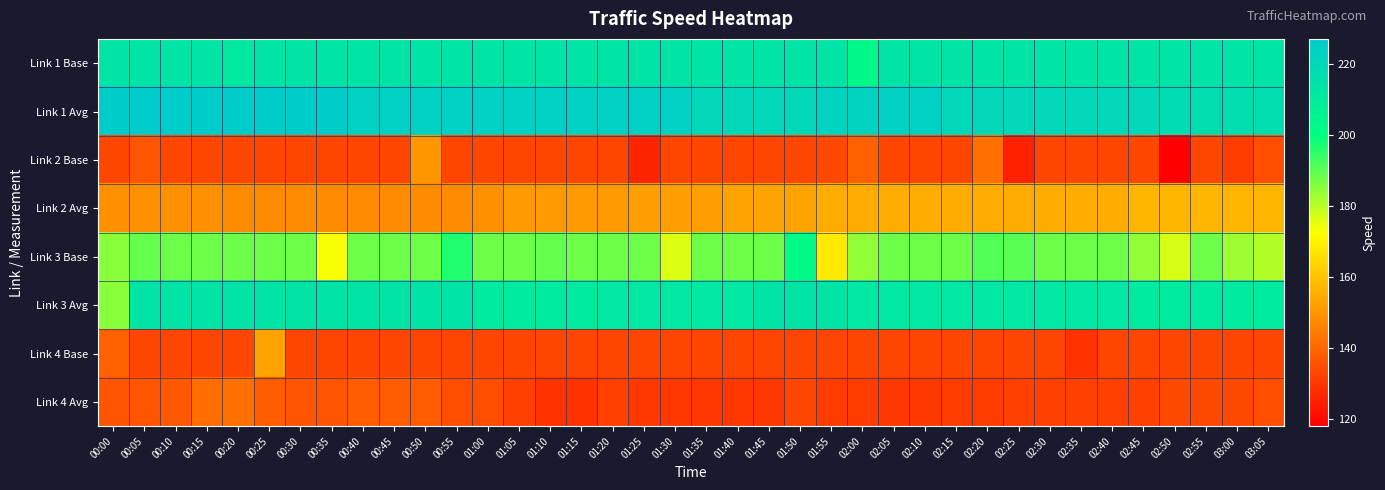

Reading left to right, transcribe all the data shown in this chart.

Link 1 Base: 00:00=213	00:05=213	00:10=213	00:15=213	00:20=211	00:25=213	00:30=213	00:35=213	00:40=213	00:45=213	00:50=213	00:55=213	01:00=213	01:05=213	01:10=213	01:15=213	01:20=213	01:25=213	01:30=213	01:35=213	01:40=213	01:45=213	01:50=213	01:55=213	02:00=203	02:05=213	02:10=213	02:15=213	02:20=213	02:25=213	02:30=213	02:35=213	02:40=213	02:45=213	02:50=213	02:55=213	03:00=213	03:05=213
Link 1 Avg: 00:00=226	00:05=227	00:10=226	00:15=226	00:20=226	00:25=226	00:30=226	00:35=226	00:40=224	00:45=224	00:50=224	00:55=224	01:00=224	01:05=224	01:10=224	01:15=224	01:20=224	01:25=224	01:30=224	01:35=220	01:40=220	01:45=220	01:50=220	01:55=222	02:00=222	02:05=224	02:10=224	02:15=220	02:20=220	02:25=220	02:30=220	02:35=220	02:40=220	02:45=220	02:50=218	02:55=217	03:00=217	03:05=217
Link 2 Base: 00:00=133	00:05=136	00:10=133	00:15=133	00:20=133	00:25=133	00:30=133	00:35=133	00:40=133	00:45=133	00:50=150	00:55=133	01:00=133	01:05=133	01:10=133	01:15=133	01:20=133	01:25=126	01:30=133	01:35=133	01:40=133	01:45=133	01:50=133	01:55=134	02:00=139	02:05=133	02:10=133	02:15=133	02:20=142	02:25=125	02:30=133	02:35=133	02:40=133	02:45=133	02:50=118	02:55=133	03:00=131	03:05=135
Link 2 Avg: 00:00=149	00:05=149	00:10=149	00:15=149	00:20=148	00:25=148	00:30=148	00:35=148	00:40=148	00:45=148	00:50=148	00:55=148	01:00=149	01:05=151	01:10=151	01:15=151	01:20=151	01:25=152	01:30=152	01:35=152	01:40=153	01:45=153	01:50=153	01:55=155	02:00=155	02:05=155	02:10=155	02:15=155	02:20=155	02:25=155	02:30=155	02:35=155	02:40=155	02:45=157	02:50=157	02:55=157	03:00=157	03:05=157
Link 3 Base: 00:00=185	00:05=189	00:10=188	00:15=188	00:20=188	00:25=188	00:30=188	00:35=173	00:40=188	00:45=188	00:50=188	00:55=196	01:00=188	01:05=188	01:10=189	01:15=188	01:20=188	01:25=188	01:30=176	01:35=188	01:40=188	01:45=188	01:50=202	01:55=168	02:00=184	02:05=188	02:10=188	02:15=188	02:20=191	02:25=190	02:30=188	02:35=188	02:40=188	02:45=184	02:50=177	02:55=188	03:00=183	03:05=181
Link 3 Avg: 00:00=185	00:05=214	00:10=214	00:15=214	00:20=214	00:25=213	00:30=213	00:35=213	00:40=213	00:45=213	00:50=213	00:55=213	01:00=210	01:05=210	01:10=210	01:15=210	01:20=212	01:25=212	01:30=212	01:35=212	01:40=212	01:45=213	01:50=213	01:55=213	02:00=212	02:05=212	02:10=212	02:15=212	02:20=212	02:25=212	02:30=212	02:35=212	02:40=212	02:45=210	02:50=210	02:55=210	03:00=210	03:05=210
Link 4 Base: 00:00=139	00:05=133	00:10=133	00:15=133	00:20=133	00:25=153	00:30=133	00:35=133	00:40=133	00:45=133	00:50=133	00:55=133	01:00=133	01:05=133	01:10=133	01:15=133	01:20=133	01:25=133	01:30=133	01:35=133	01:40=133	01:45=133	01:50=133	01:55=133	02:00=133	02:05=133	02:10=133	02:15=133	02:20=133	02:25=133	02:30=133	02:35=129	02:40=133	02:45=133	02:50=133	02:55=133	03:00=133	03:05=133
Link 4 Avg: 00:00=136	00:05=136	00:10=137	00:15=141	00:20=142	00:25=138	00:30=136	00:35=136	00:40=138	00:45=138	00:50=138	00:55=135	01:00=135	01:05=132	01:10=129	01:15=129	01:20=132	01:25=130	01:30=130	01:35=130	01:40=130	01:45=130	01:50=133	01:55=131	02:00=131	02:05=130	02:10=130	02:15=131	02:20=131	02:25=132	02:30=132	02:35=132	02:40=132	02:45=132	02:50=134	02:55=134	03:00=134	03:05=135